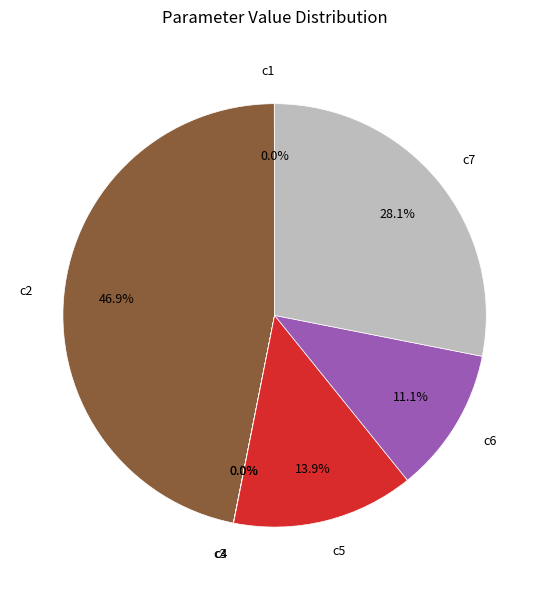

What percentage do c6 and c5 together represent?

25.0%